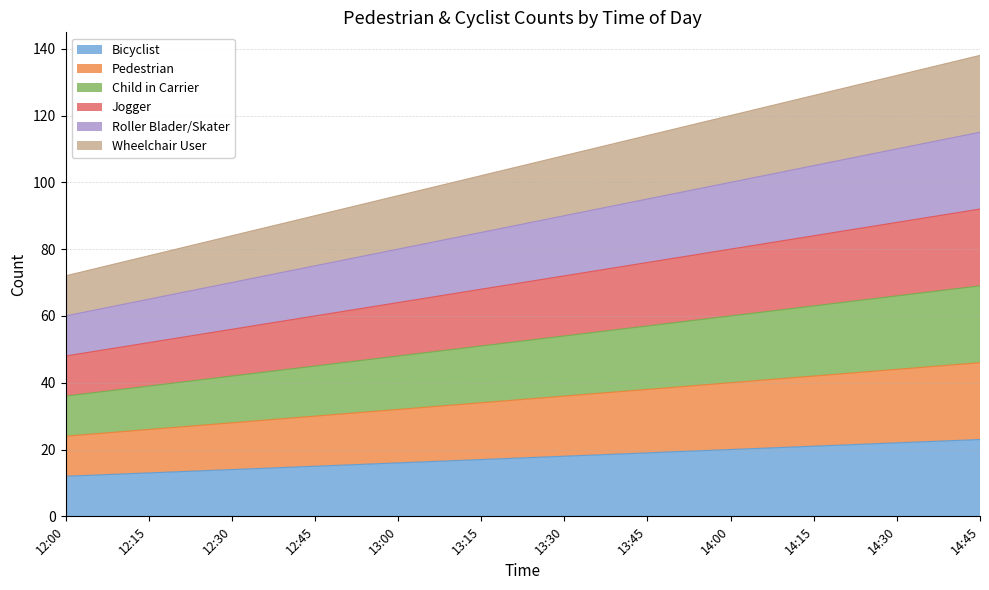

True or false: Pedestrian has more than 1 interior local peaks.

False